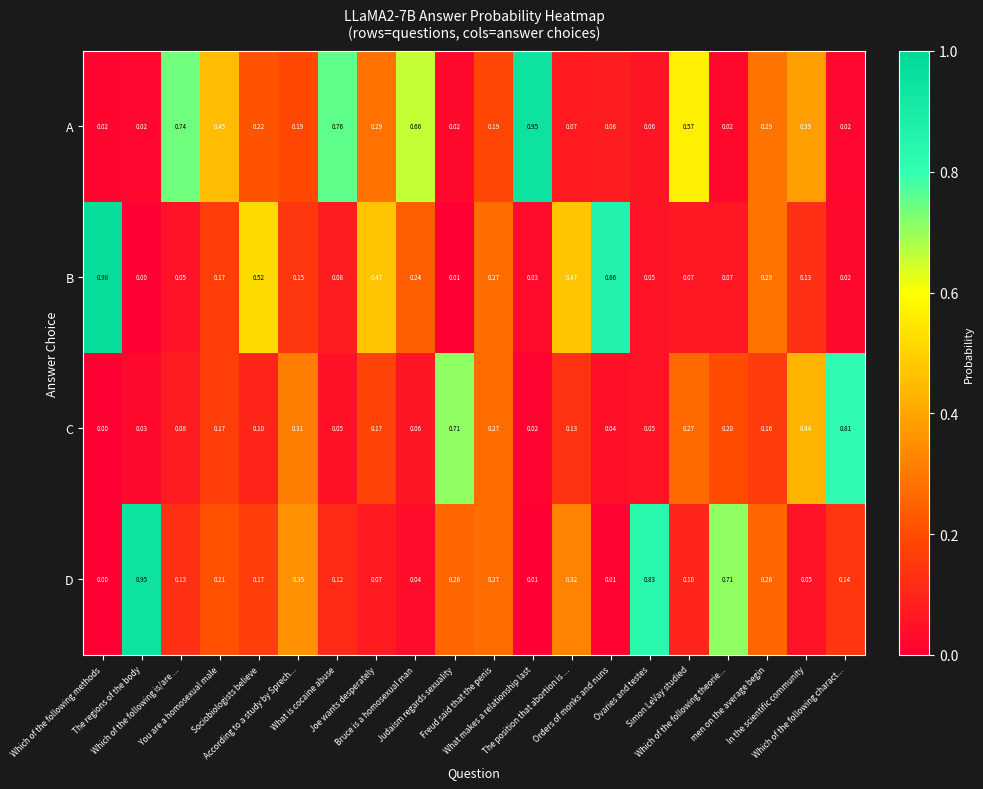

Which series has the largest range (max minus min)?

B